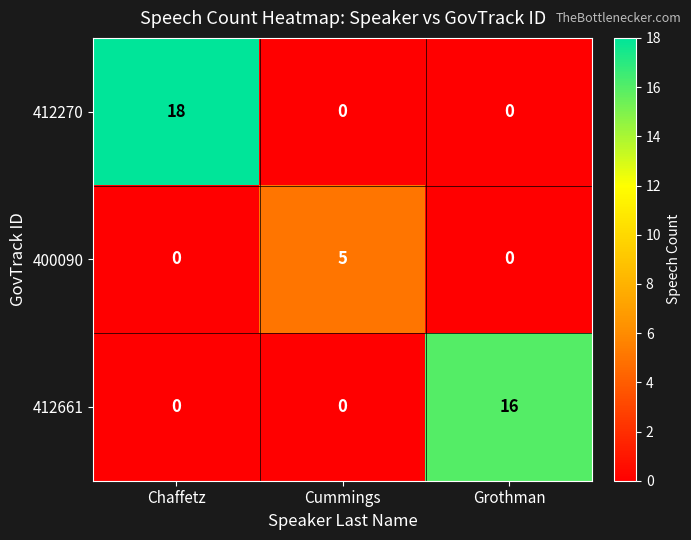

Reading right to left, what are all the values shown in this chart?

412270: 0	0	18
400090: 0	5	0
412661: 16	0	0